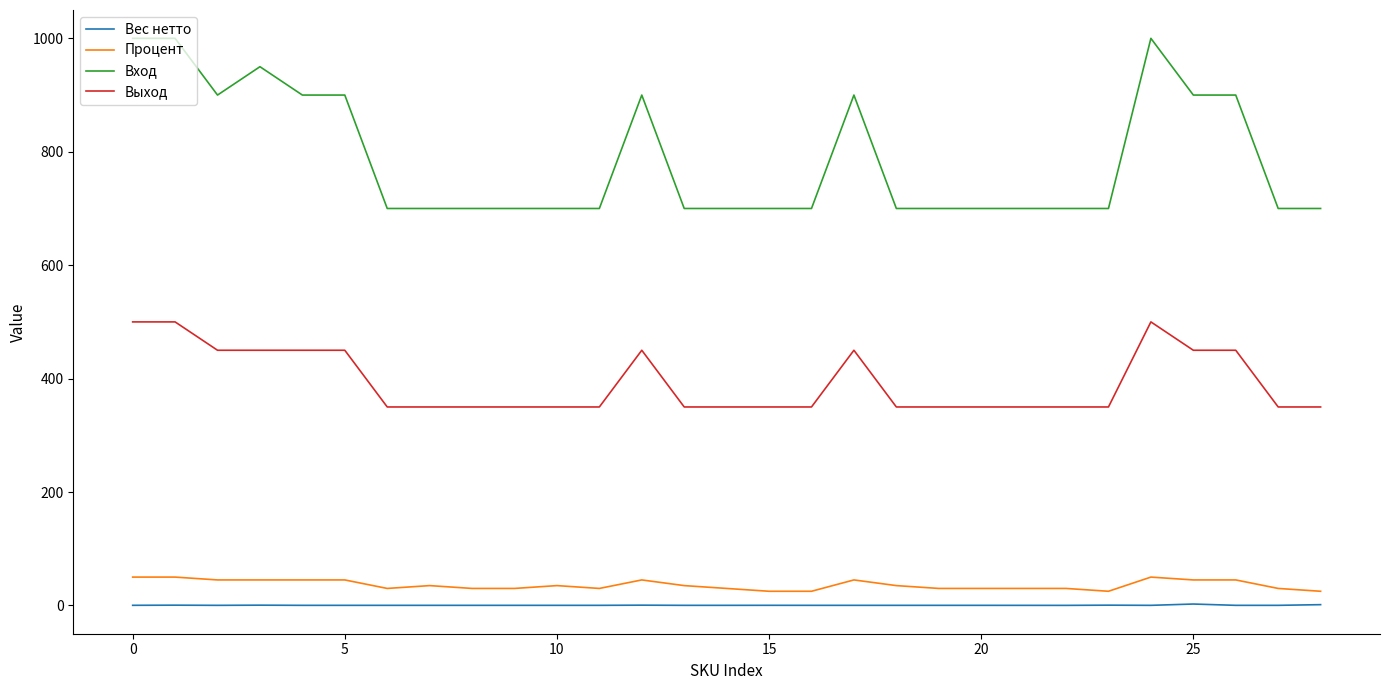

True or false: Выход and Вход intersect in this chart.

False